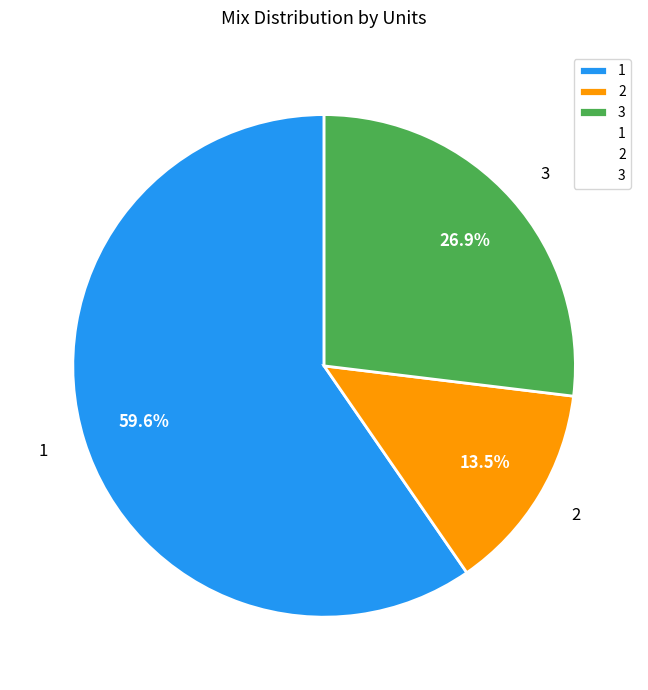

Rank the categories by value from lowest to highest.

2, 3, 1